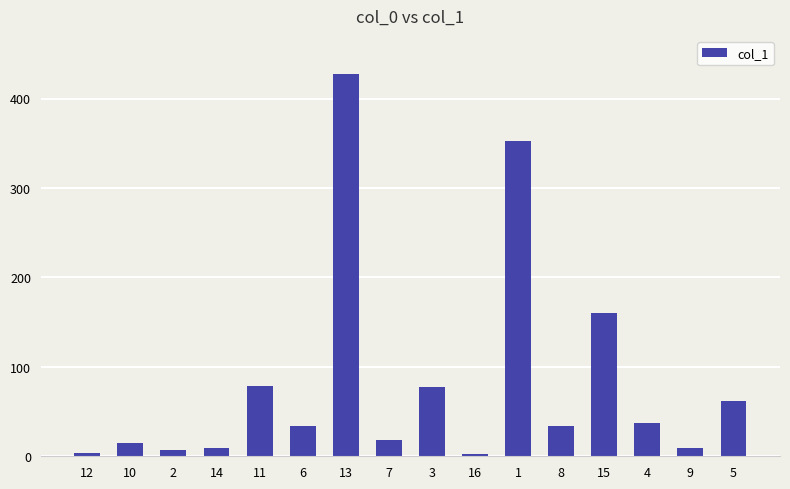

How many bars are there in total?

16